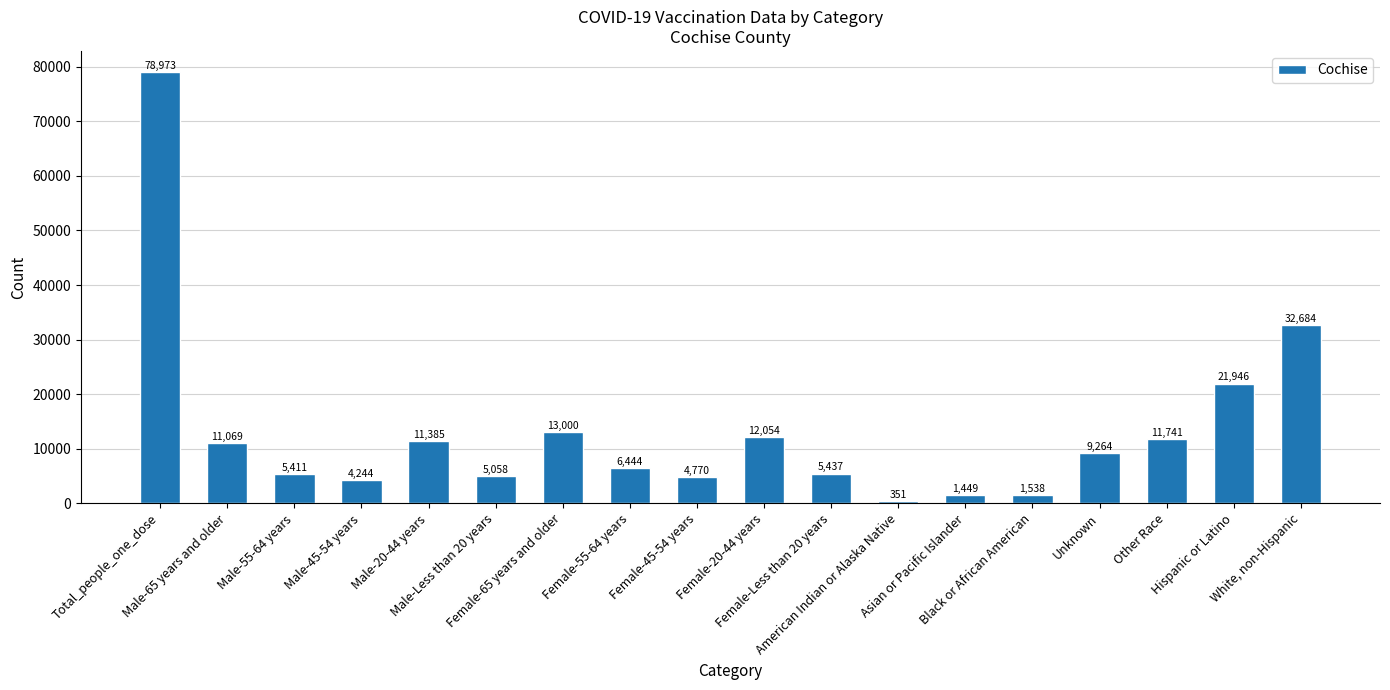

What is the minimum value shown in the chart?

351